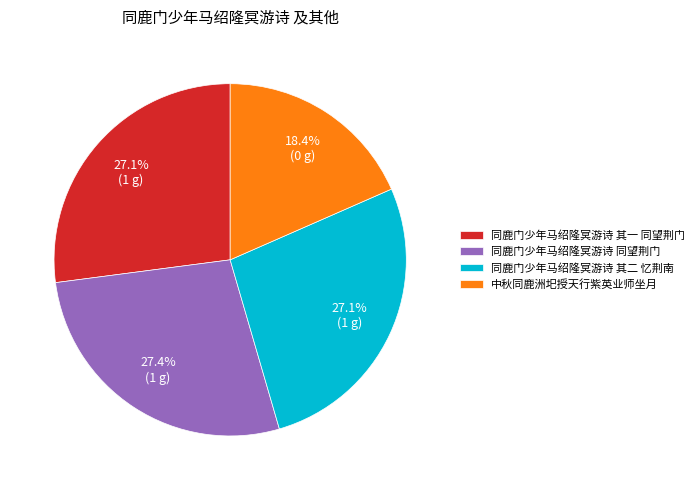

Which slice is the smallest?

中秋同鹿洲圯授天行紫英业师坐月